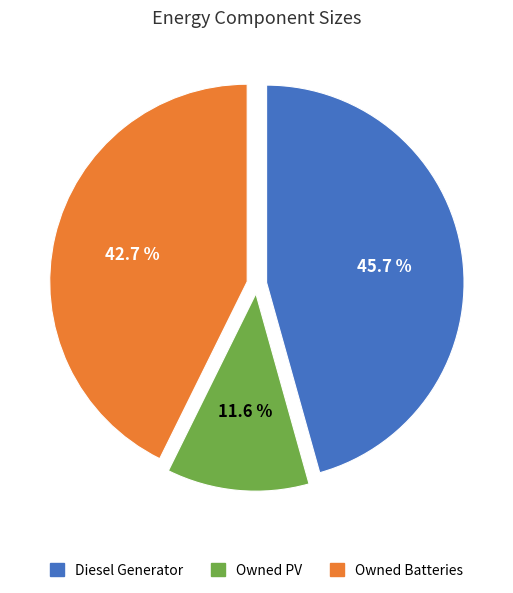

Approximately how many times larger is the value at Diesel Generator compared to Owned PV?

3.9